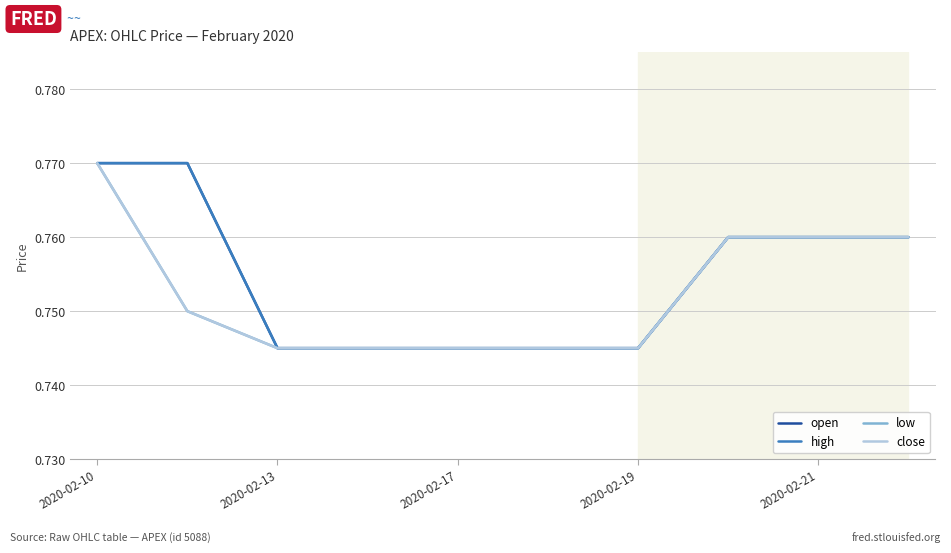

At how many categories does at least one series exceed 0?

10